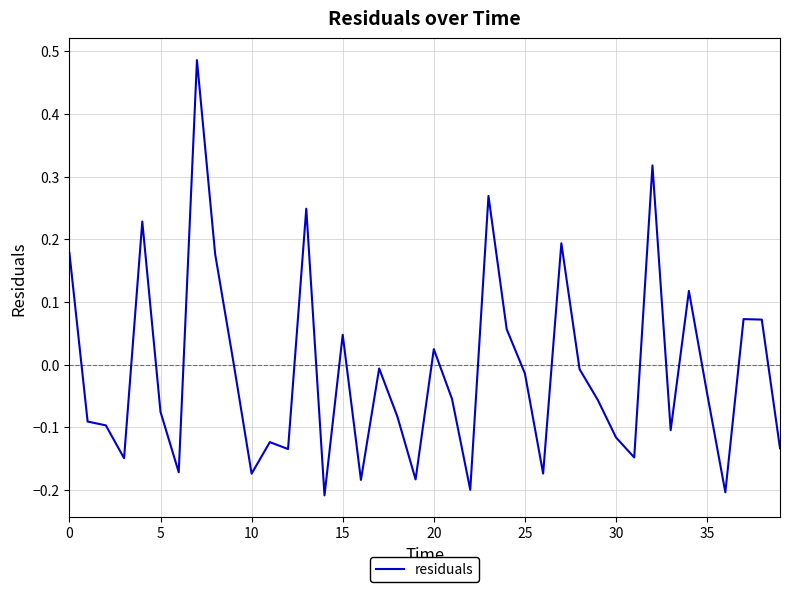

What is the difference between the maximum and minimum values?

0.7